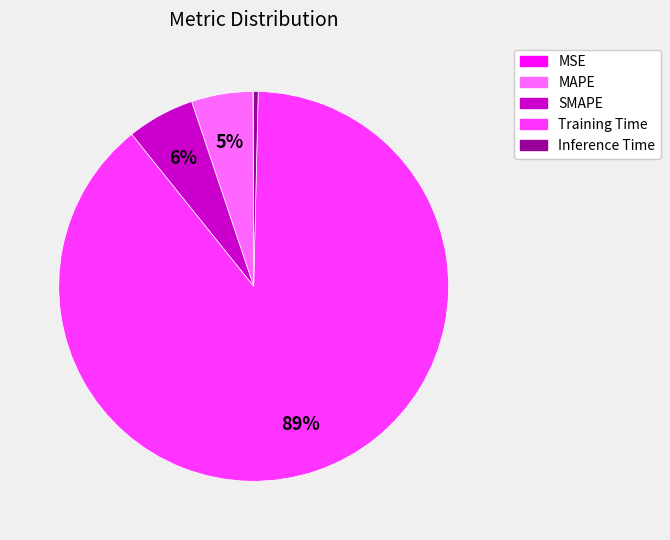

Which category has the biggest portion of the pie?

Training Time